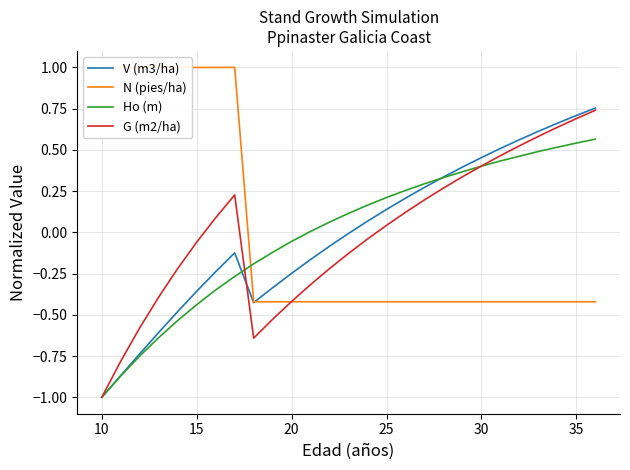

At which label does Ho (m) reach its minimum?

10